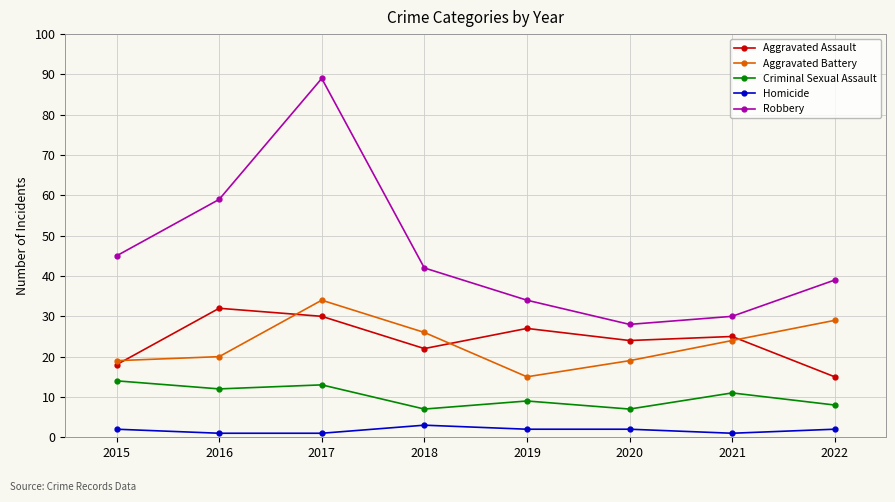

List the series in order of their peak value, lowest first.

Homicide, Criminal Sexual Assault, Aggravated Assault, Aggravated Battery, Robbery